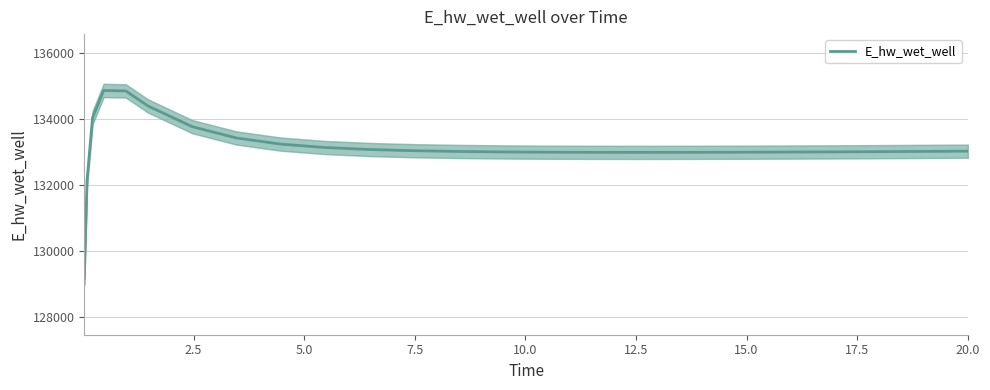

What is the smallest value displayed?

129158.7